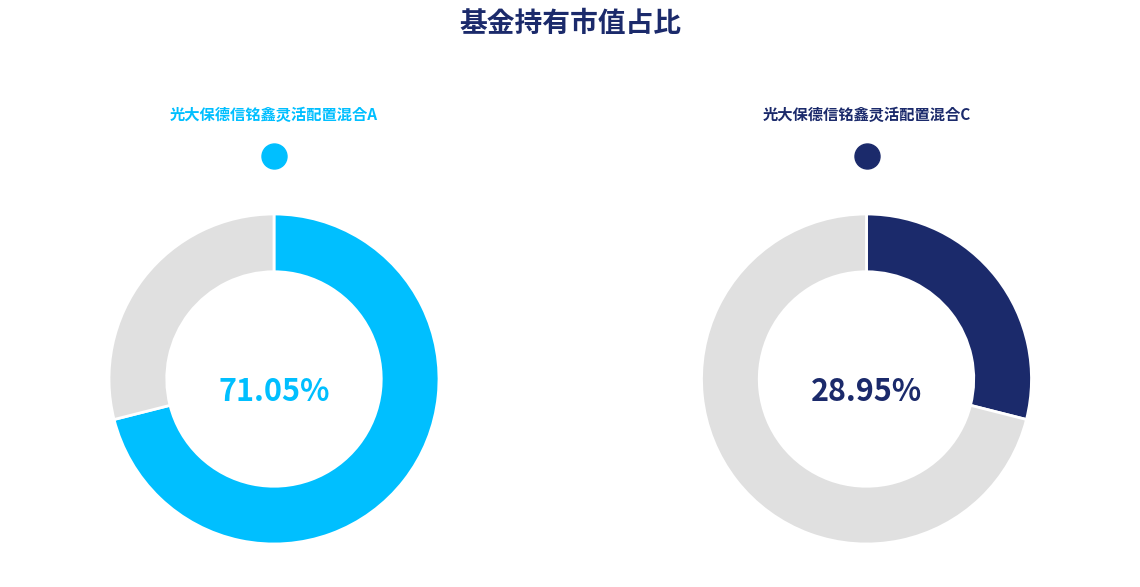

Which slice represents more than half of the pie?

光大保德信铭鑫灵活配置混合A